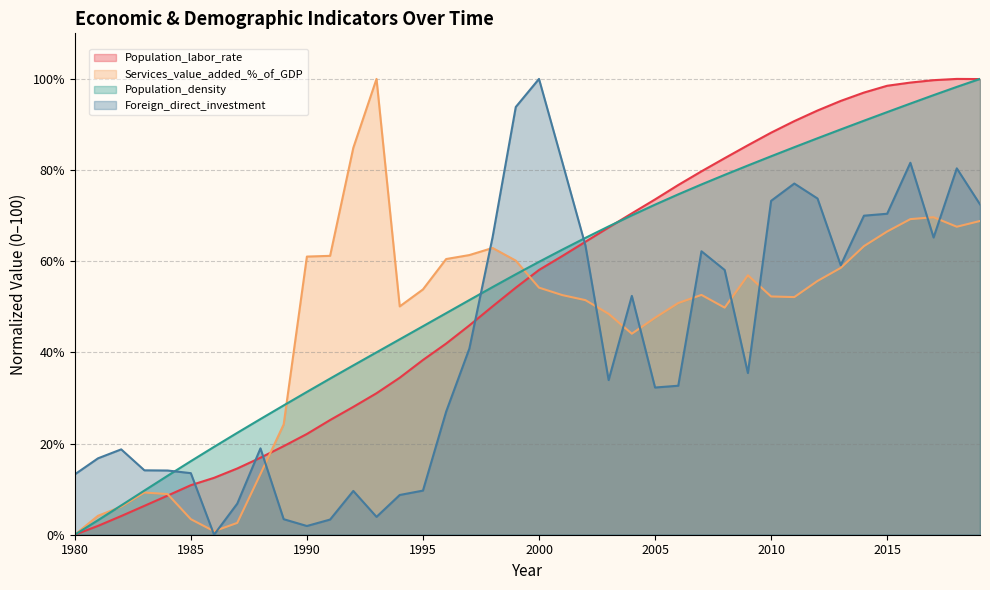

What is the sum of the Population_density values at 1980 and 1982?

6.4